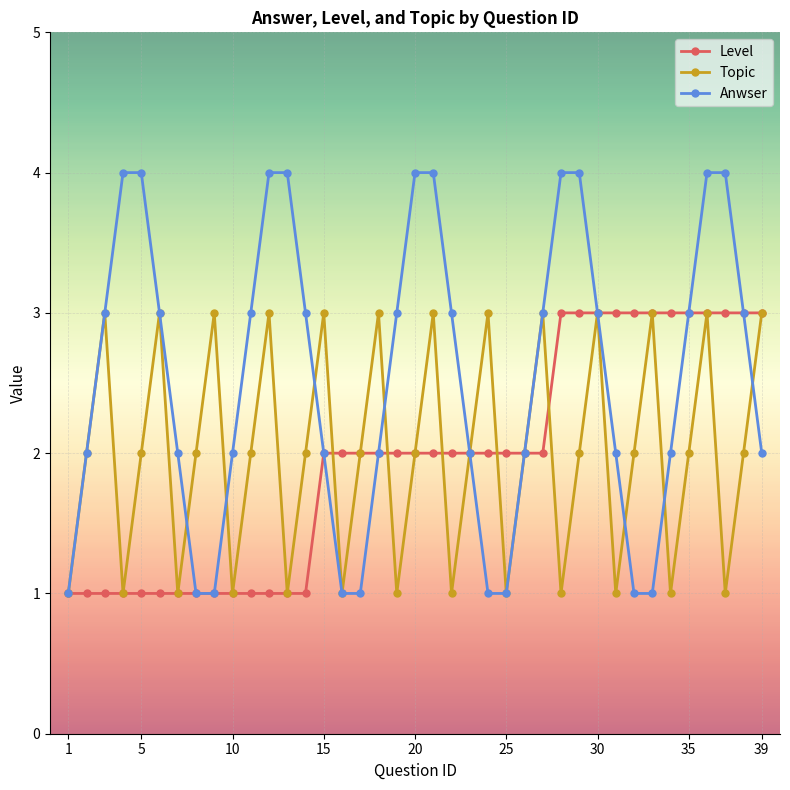

What is the sum of all Level values?

76